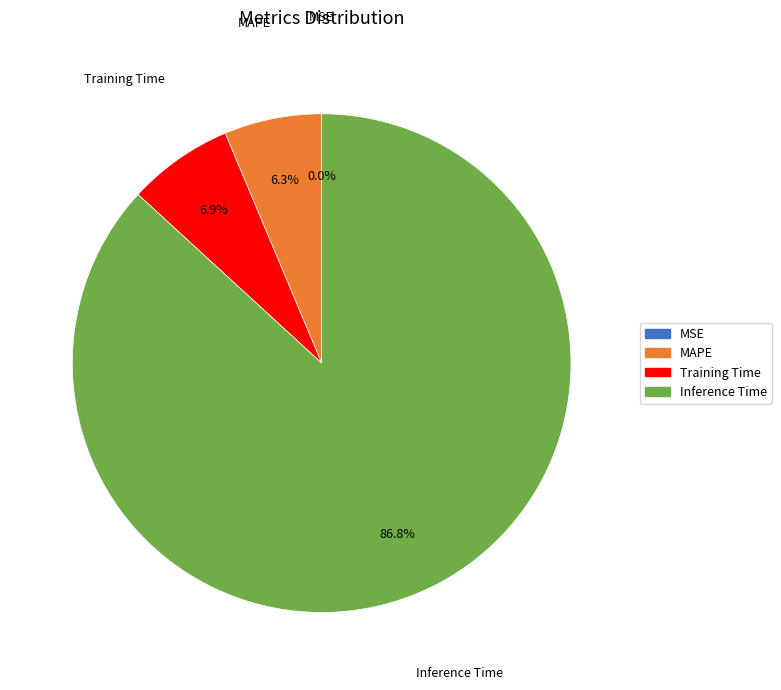

To the nearest percent, what is the difference between the largest and smallest slice percentages?

87%